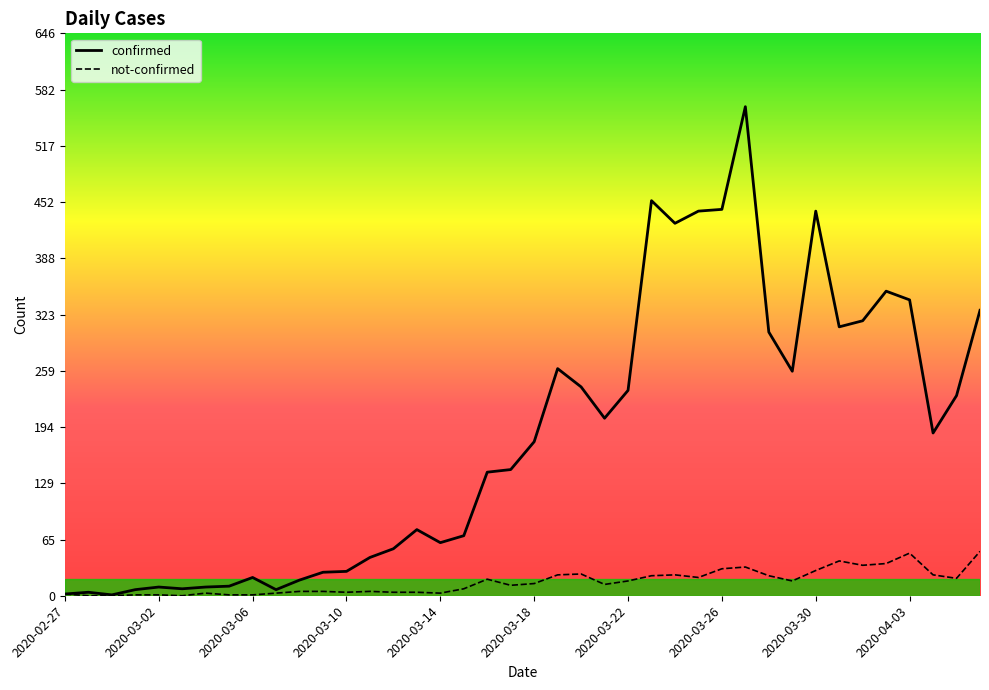

Which series has the widest spread of values?

confirmed